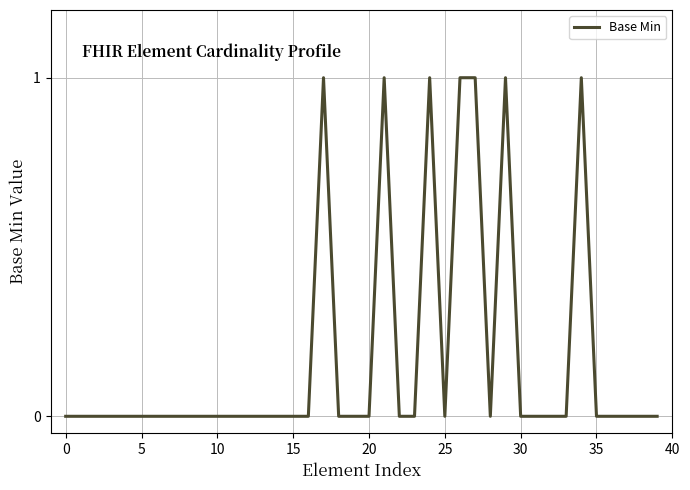

Reading right to left, list all the values displayed in this chart.

0	0	0	0	0	1	0	0	0	0	1	0	1	1	0	1	0	0	1	0	0	0	1	0	0	0	0	0	0	0	0	0	0	0	0	0	0	0	0	0